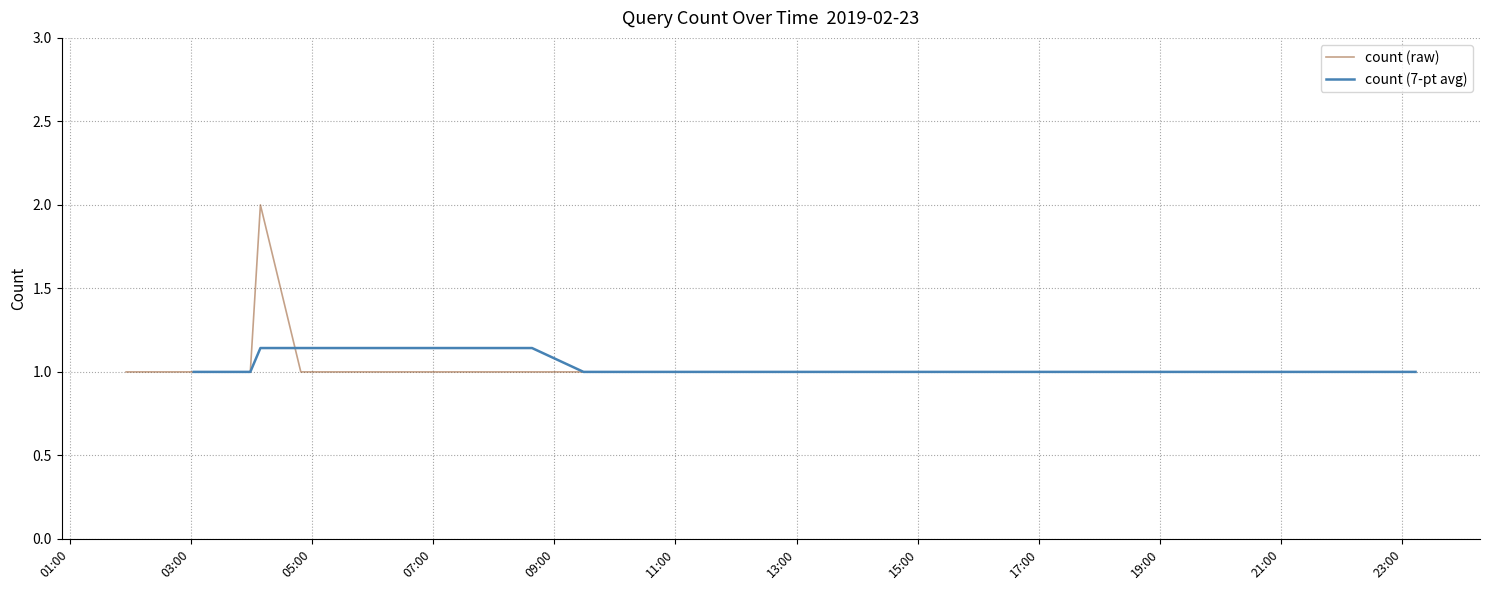

Reading left to right, extract all data points from this chart.

2019-02-23 01:56:00=1	2019-02-23 02:01:00=1	2019-02-23 02:06:00=1	2019-02-23 02:11:00=1	2019-02-23 02:20:00=1	2019-02-23 02:28:00=1	2019-02-23 03:03:00=1	2019-02-23 03:13:00=1	2019-02-23 03:19:00=1	2019-02-23 03:30:00=1	2019-02-23 03:33:00=1	2019-02-23 03:39:00=1	2019-02-23 03:48:00=1	2019-02-23 03:59:00=1	2019-02-23 04:09:00=2	2019-02-23 04:49:00=1	2019-02-23 04:53:00=1	2019-02-23 04:57:00=1	2019-02-23 07:02:00=1	2019-02-23 07:55:00=1	2019-02-23 08:38:00=1	2019-02-23 09:29:00=1	2019-02-23 09:46:00=1	2019-02-23 09:51:00=1	2019-02-23 11:34:00=1	2019-02-23 13:18:00=1	2019-02-23 13:37:00=1	2019-02-23 14:05:00=1	2019-02-23 16:27:00=1	2019-02-23 16:37:00=1	2019-02-23 16:58:00=1	2019-02-23 17:43:00=1	2019-02-23 18:59:00=1	2019-02-23 19:08:00=1	2019-02-23 19:18:00=1	2019-02-23 19:27:00=1	2019-02-23 19:55:00=1	2019-02-23 20:19:00=1	2019-02-23 23:03:00=1	2019-02-23 23:13:00=1